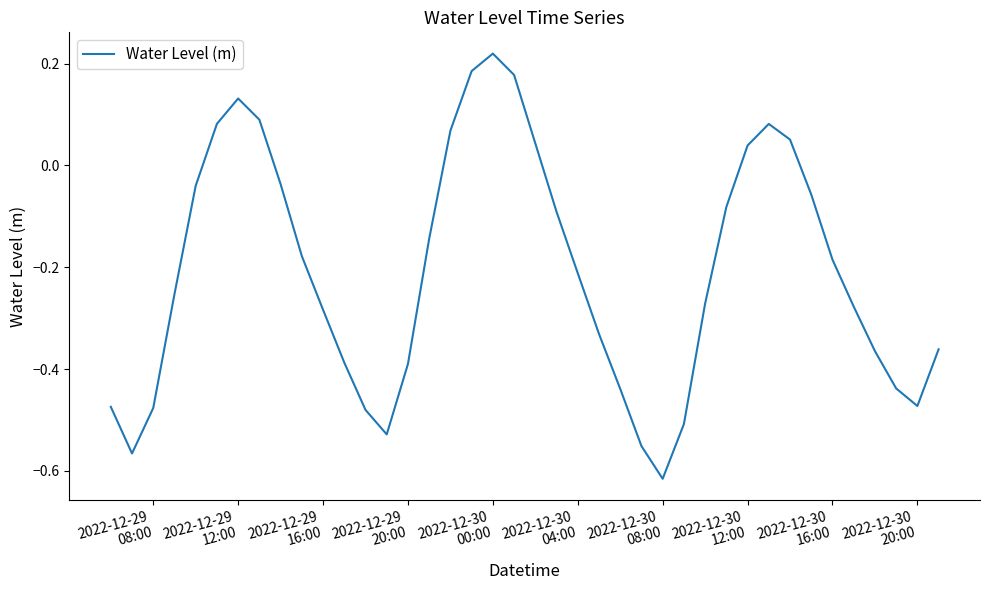

What is the difference between the maximum and minimum values?

0.8